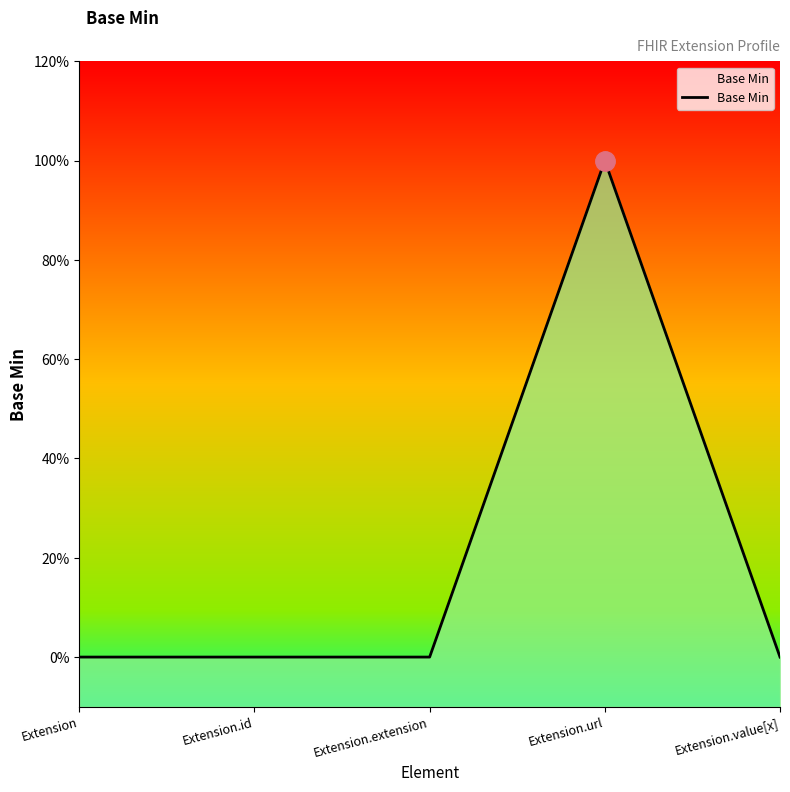

What is the change in value from Extension.url to Extension.value[x]?

-1